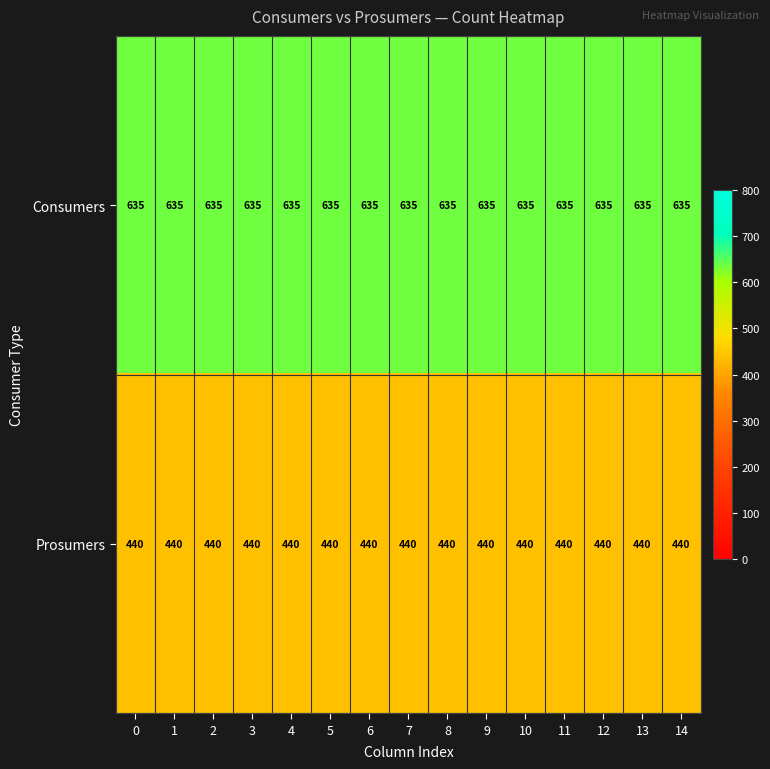

The value of Consumers at 11 is 133. True or false?

False